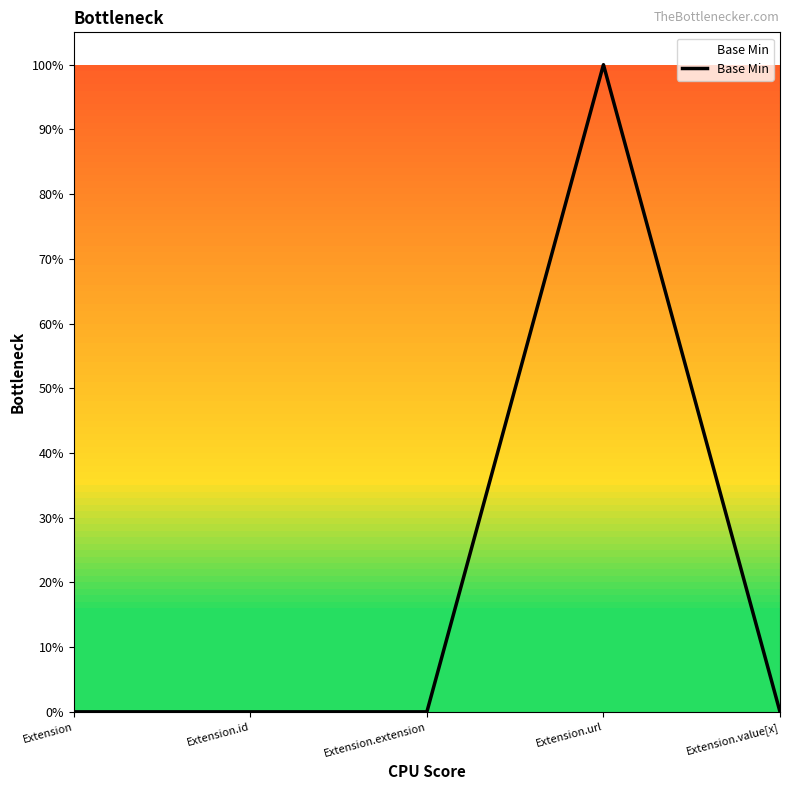

Rank the categories by value from highest to lowest.

Extension.url, Extension, Extension.id, Extension.extension, Extension.value[x]